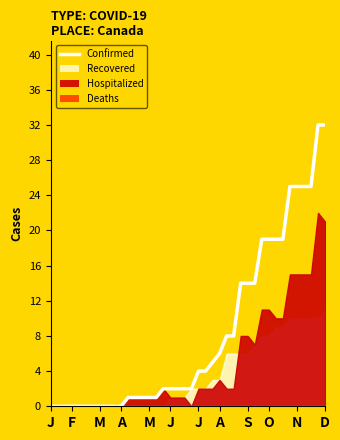

Is it true that Hospitalized equals 12 at 03/01?

False